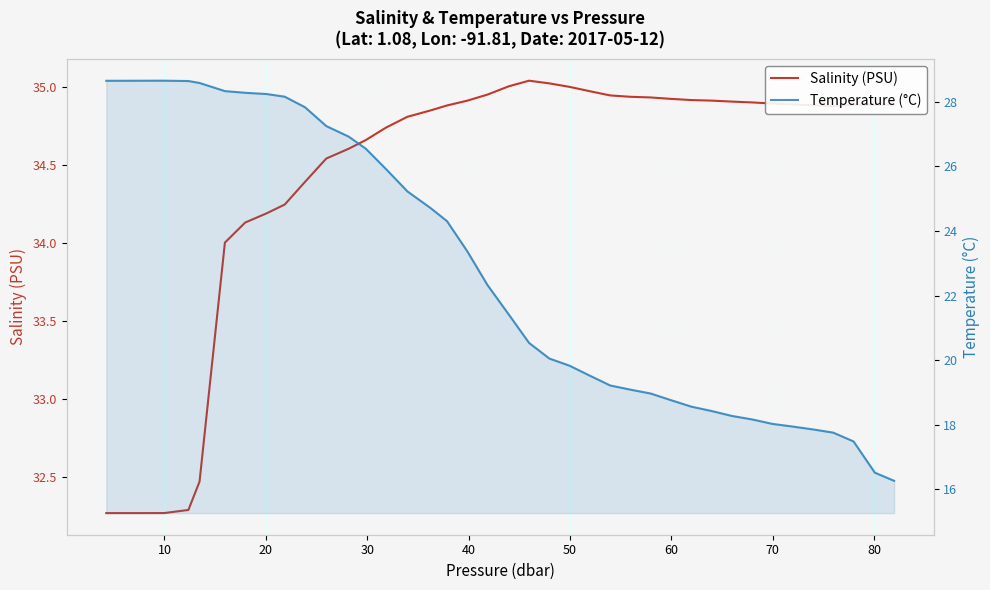

What are all the series names shown in the legend?

Salinity (PSU), Temperature (°C)